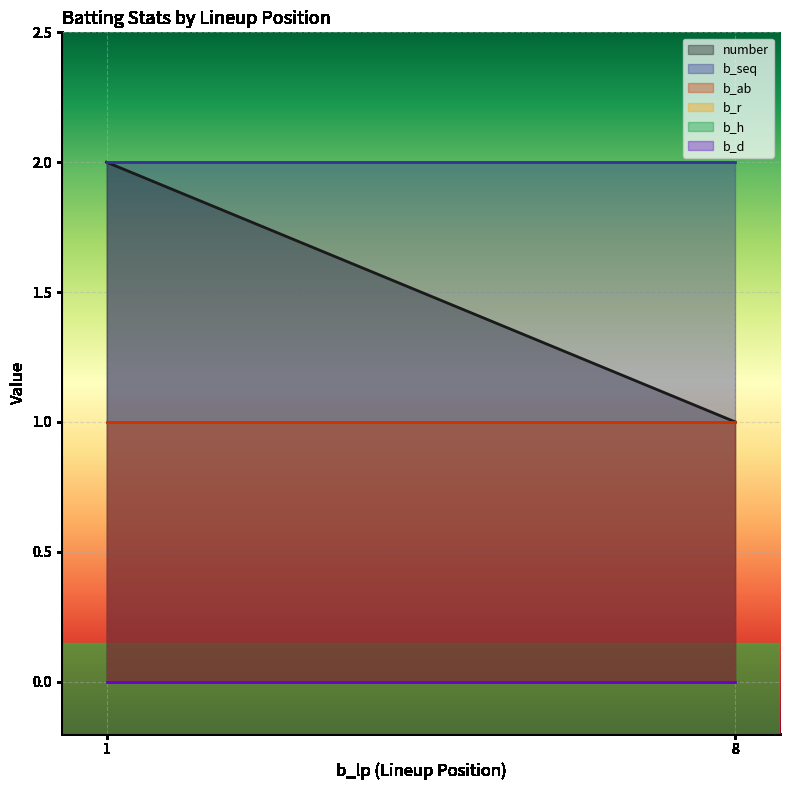

What is the approximate value of number at 8?

1